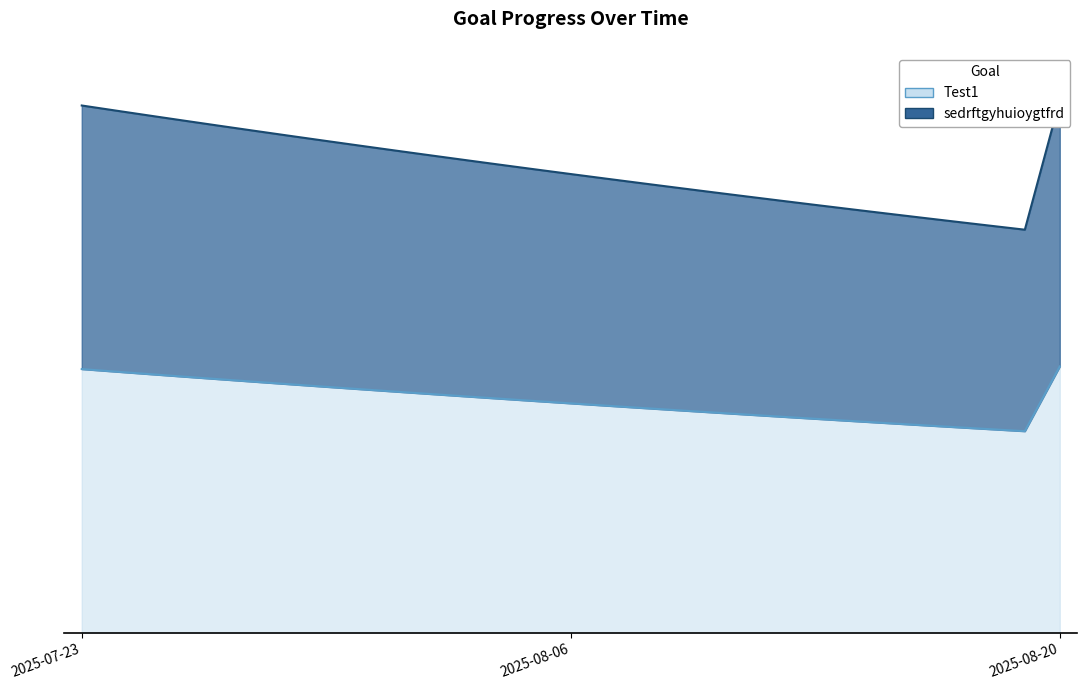

Which label corresponds to the smallest value in the chart?

2025-08-19